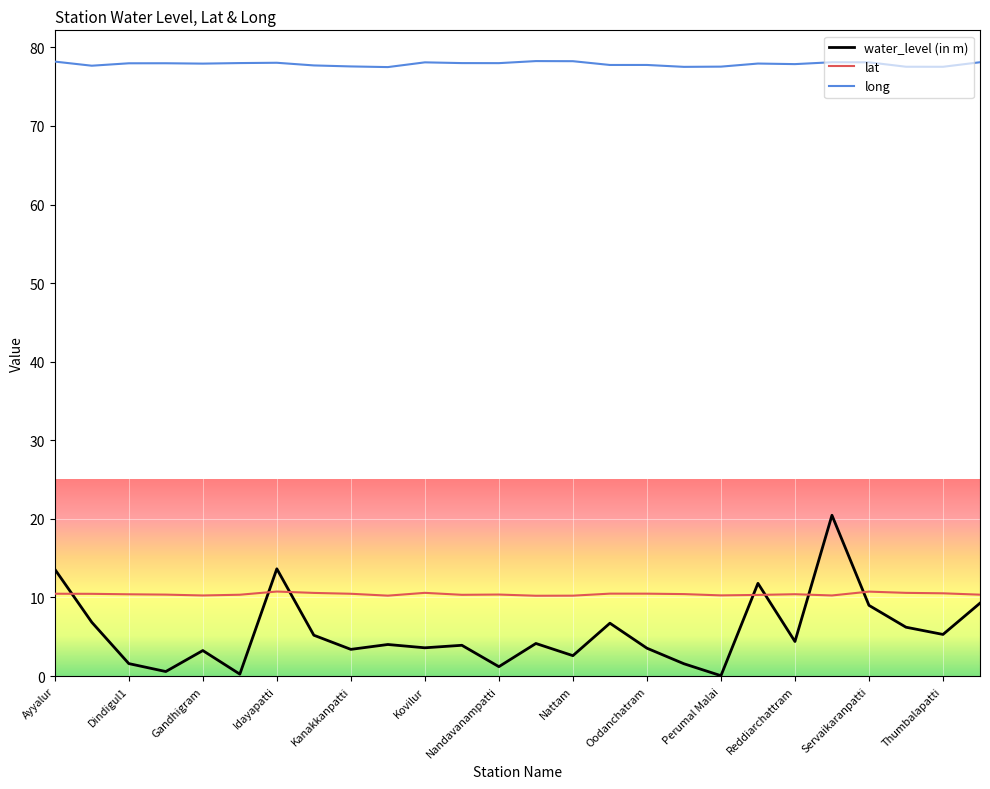

True or false: lat and water_level (in m) cross at least once.

True